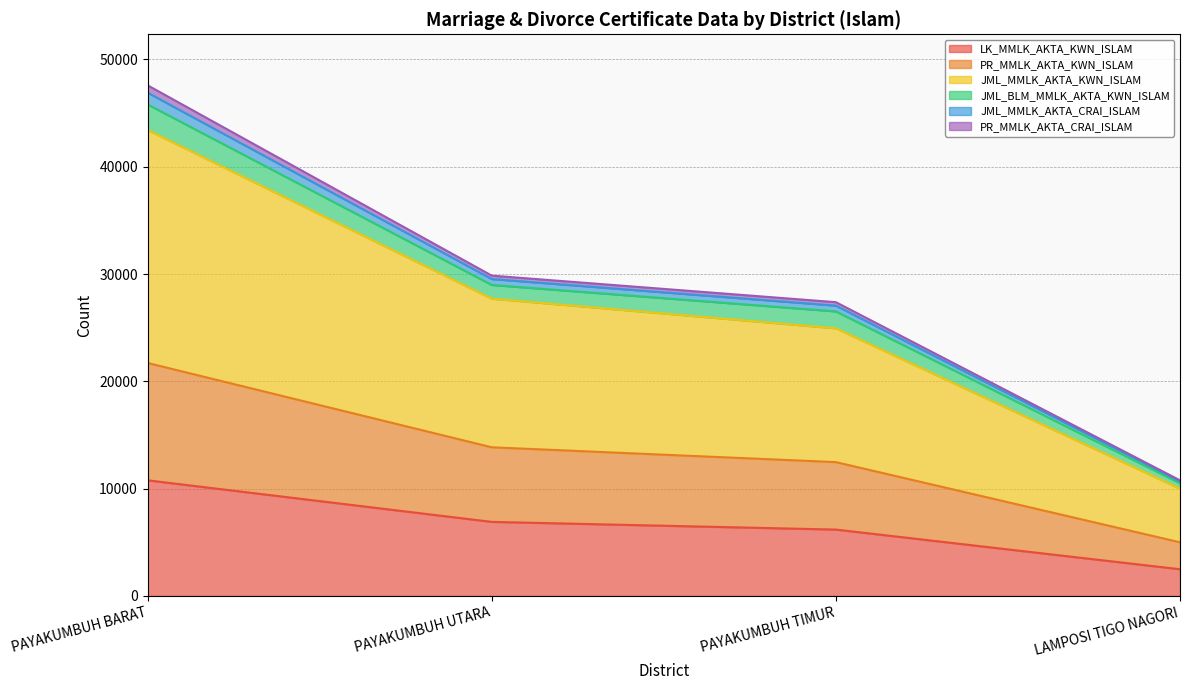

What is the label of the 2nd point from the left?

PAYAKUMBUH UTARA